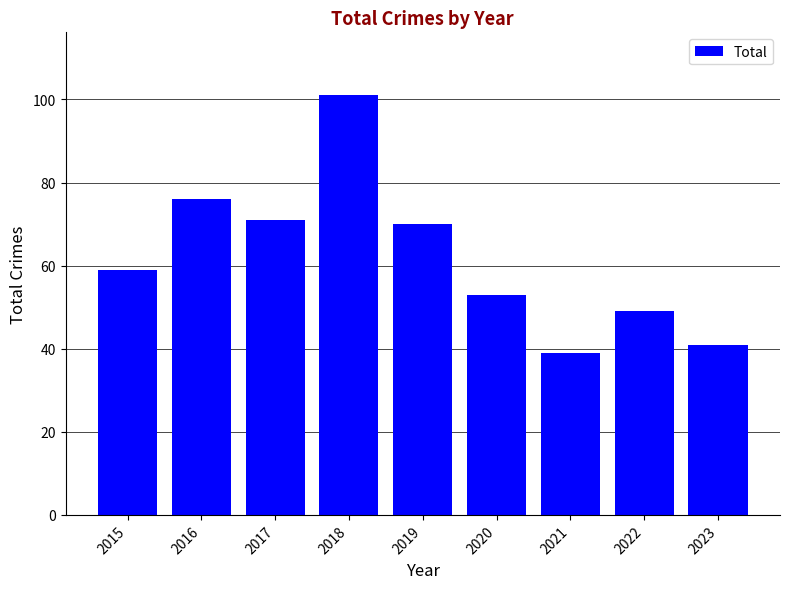

Approximately how many times larger is the value at 2020 compared to 2023?

1.3